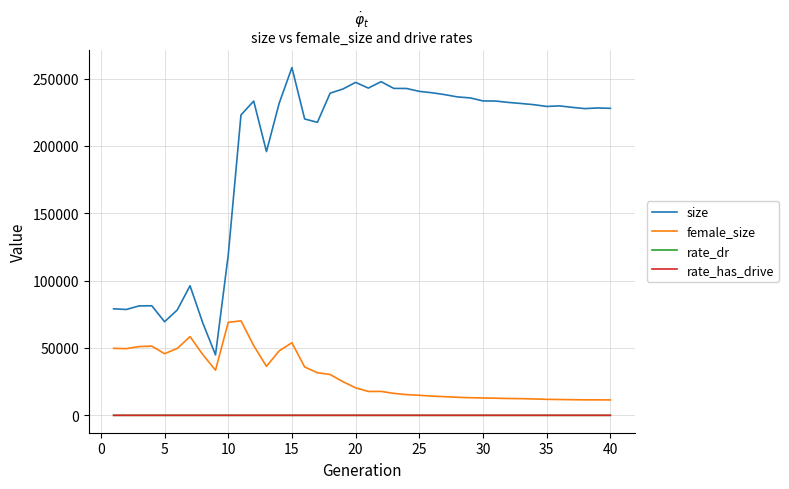

Which series has the largest total across all categories?

size